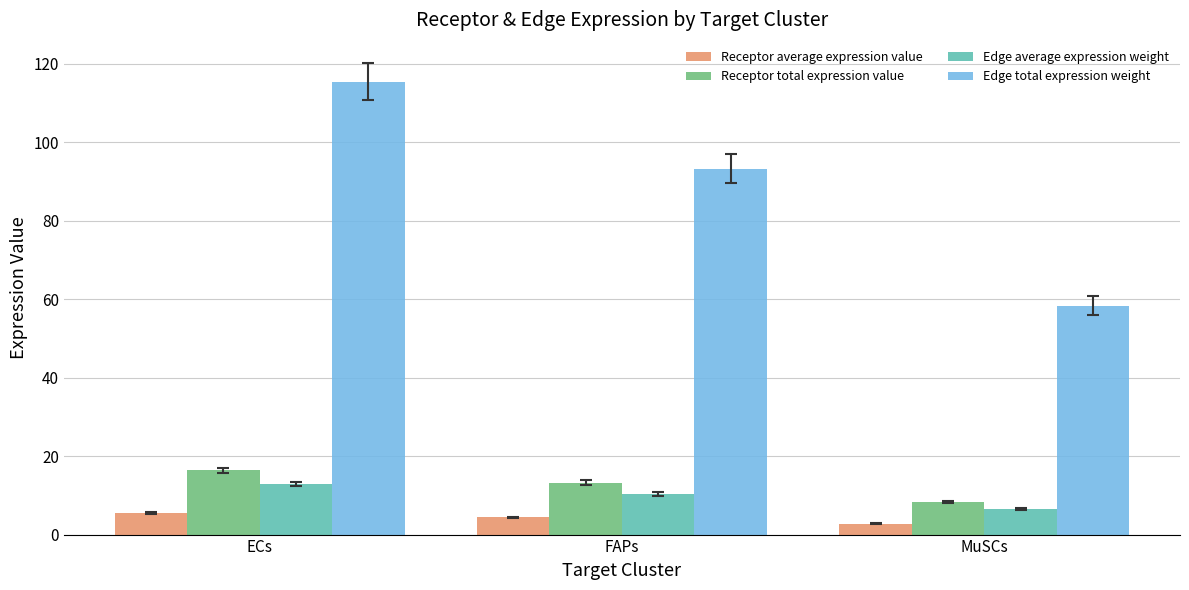

What is the total value across all series at ECs?

150.2